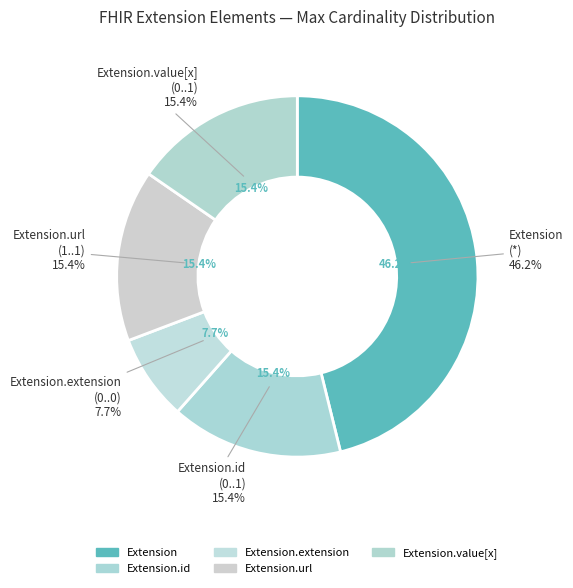

How many slices are in this pie chart?

5